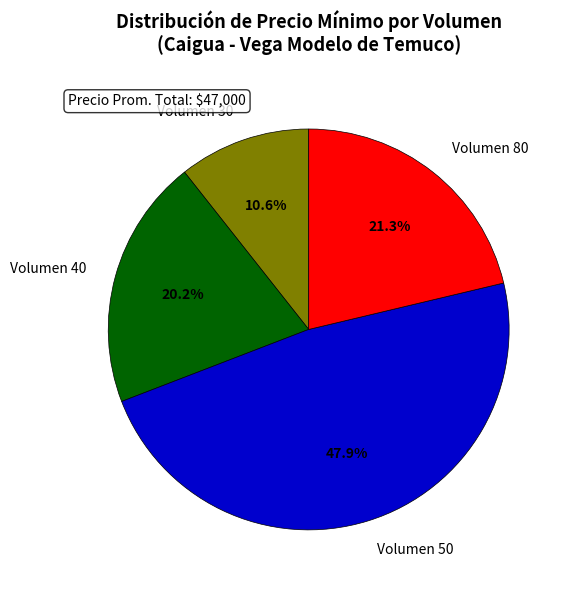

Which category has the smallest portion of the pie?

Volumen 30